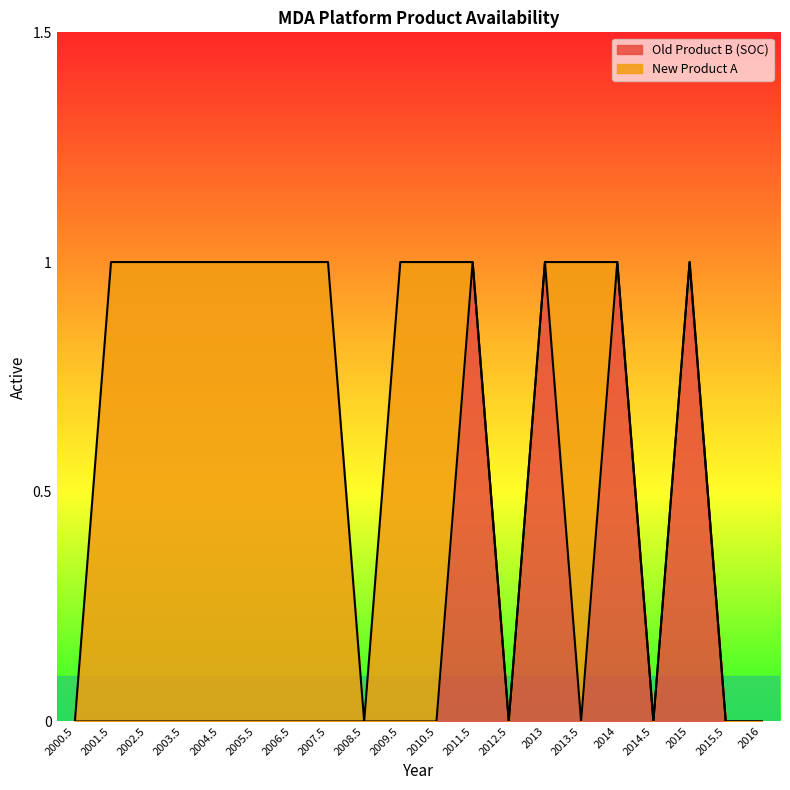

Where is the data nearest to the value 0?

2000.5